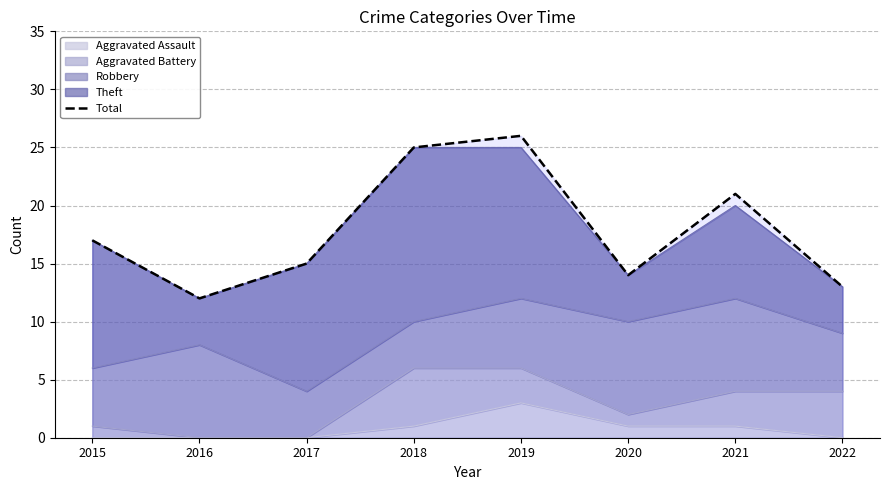

Is it true that the value at 2022 is 6?

False